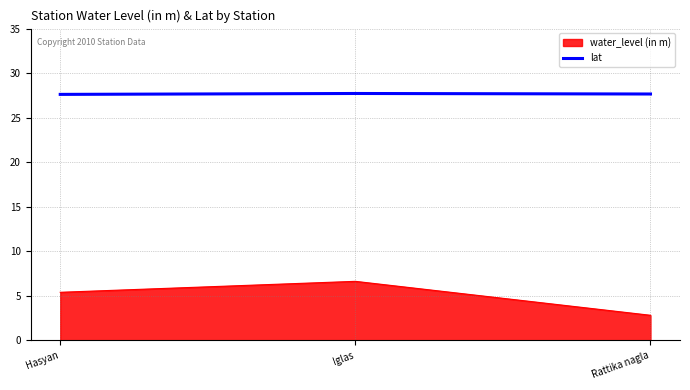

What position from the right is Rattika nagla?

1